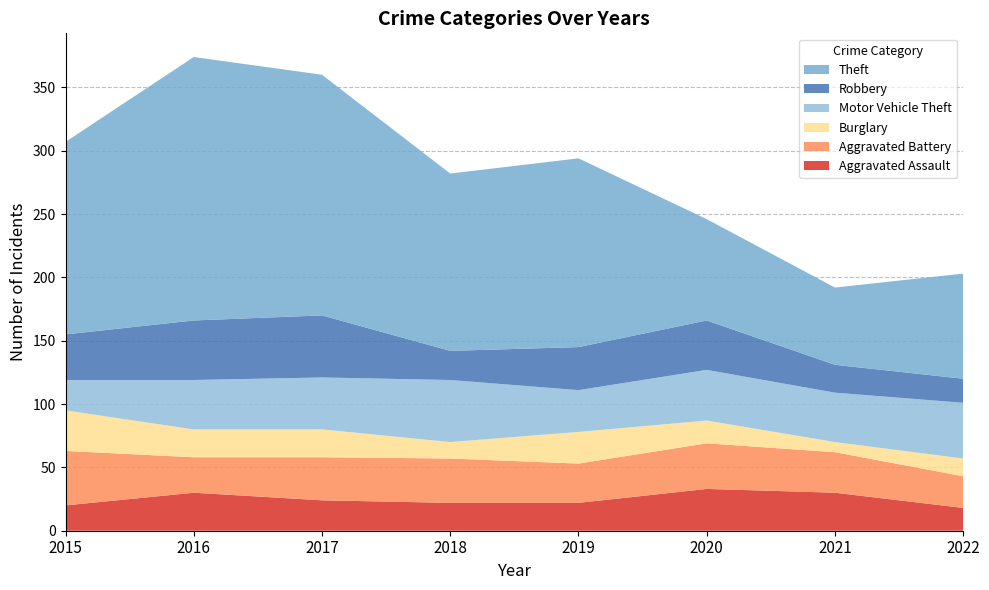

How many values in the Motor Vehicle Theft series are below 40?

4